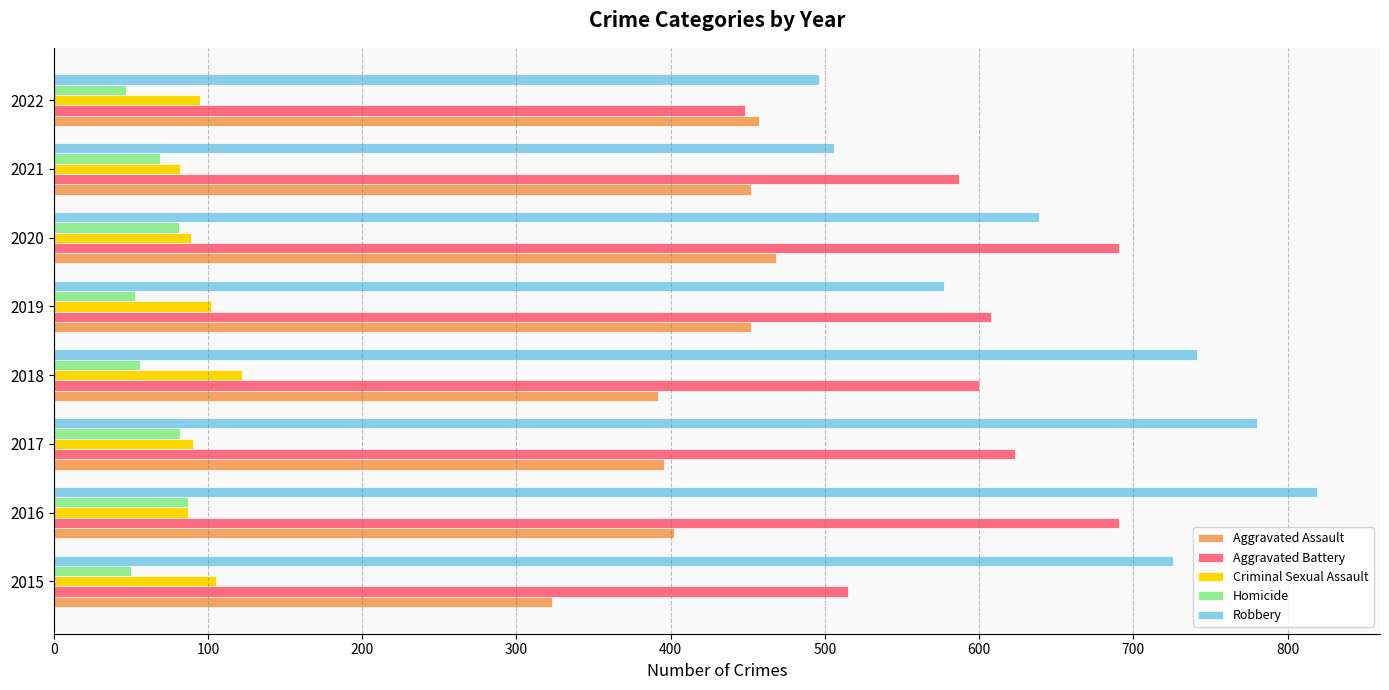

Which series has the largest total across all categories?

Robbery